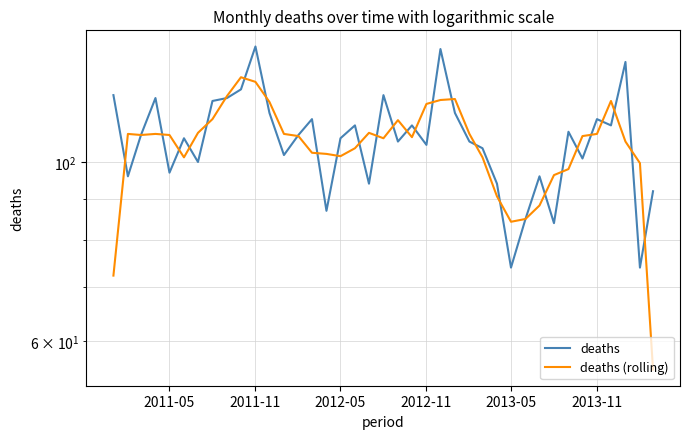

How many interior local valleys does the deaths (rolling) series have?

6